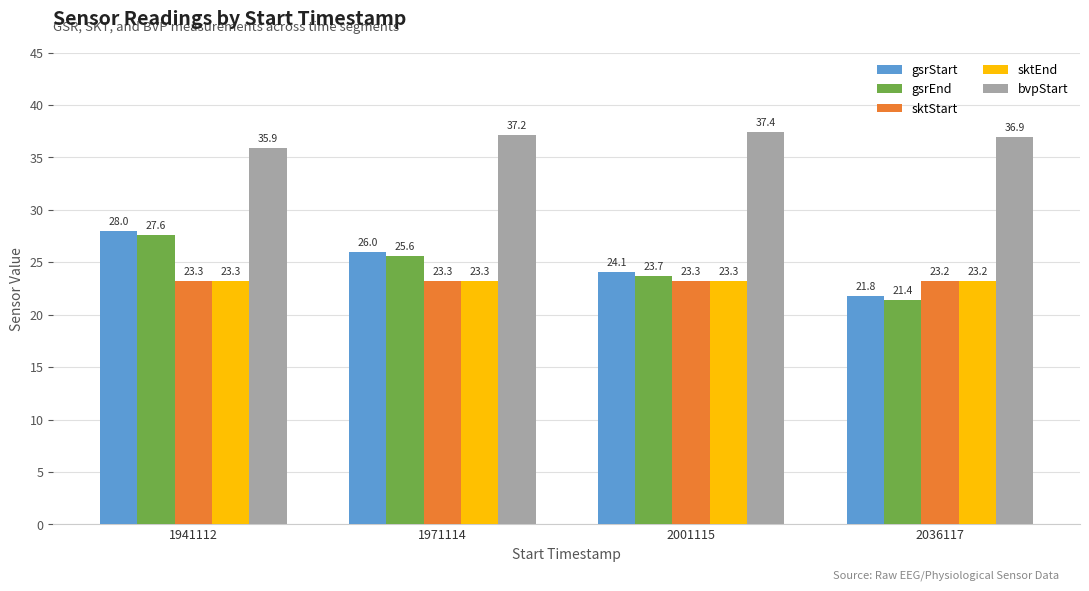

Where is sktEnd nearest to the value 23?

2036117